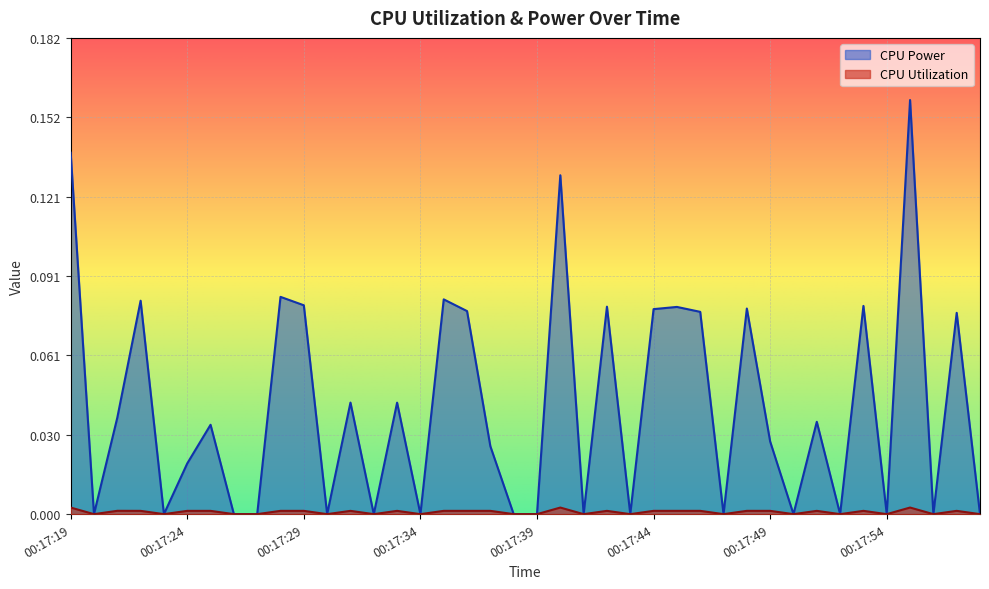

In CPU Utilization, how many points are lower than both neighbors (excluding endpoints)?

12